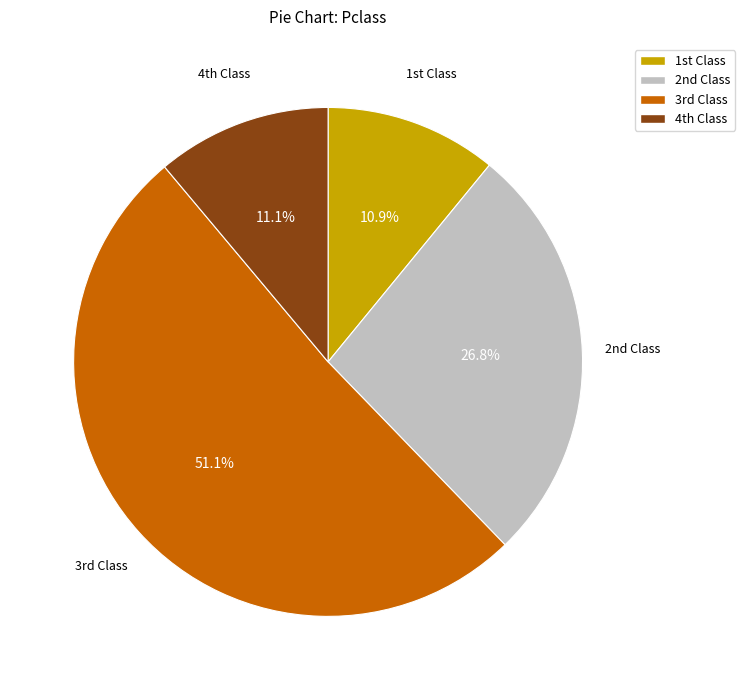

Is there a majority slice in this chart?

Yes